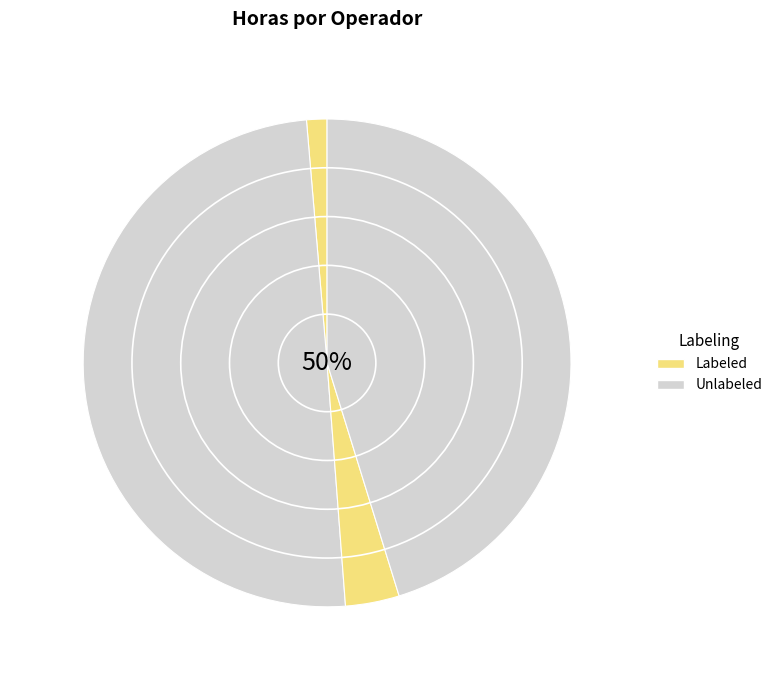

Do 1 - SEM OPERADOR and 1292024 - SENI JOAQUIM SOARES together represent more than half of the pie?

No